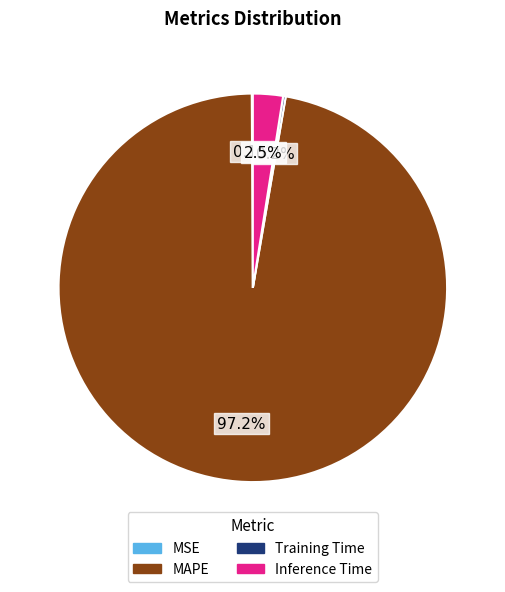

To the nearest percent, what is the average slice percentage?

25%